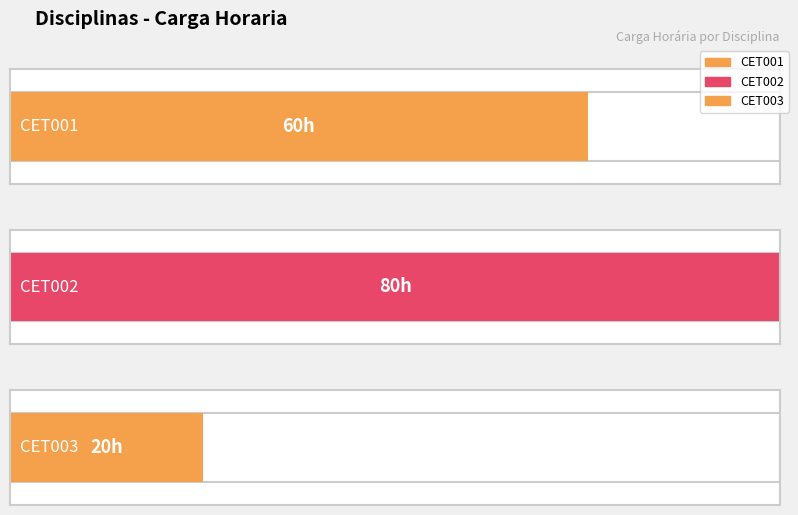

The chart shows a value of 9 at CET003. True or false?

False